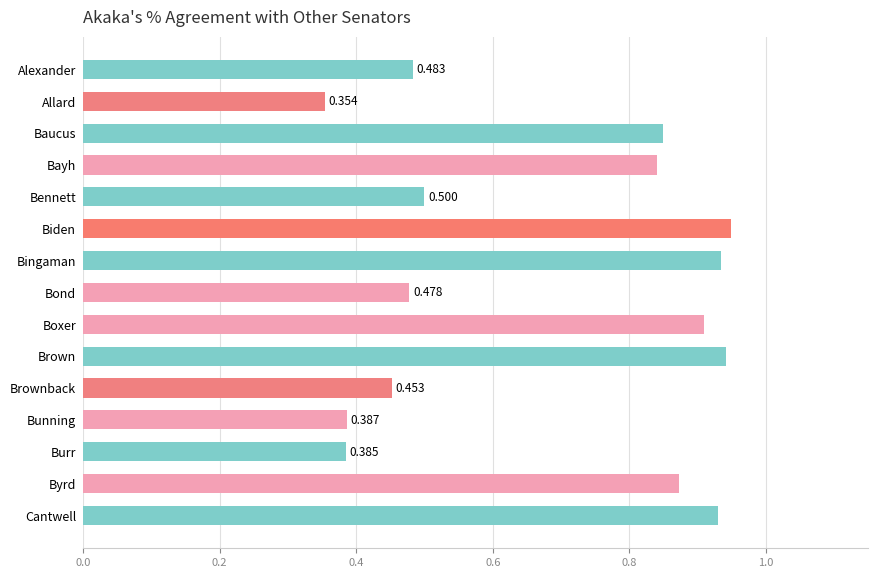

Between Brownback and Allard, which is larger?

Brownback